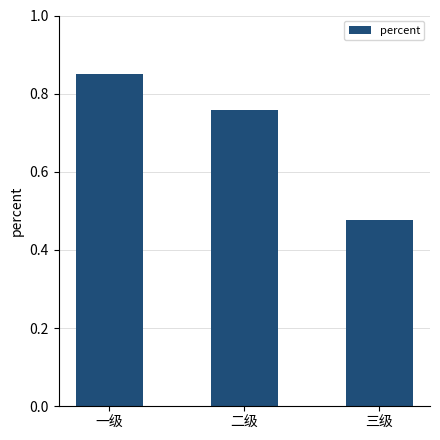

At which category does the chart reach its minimum across all series?

三级